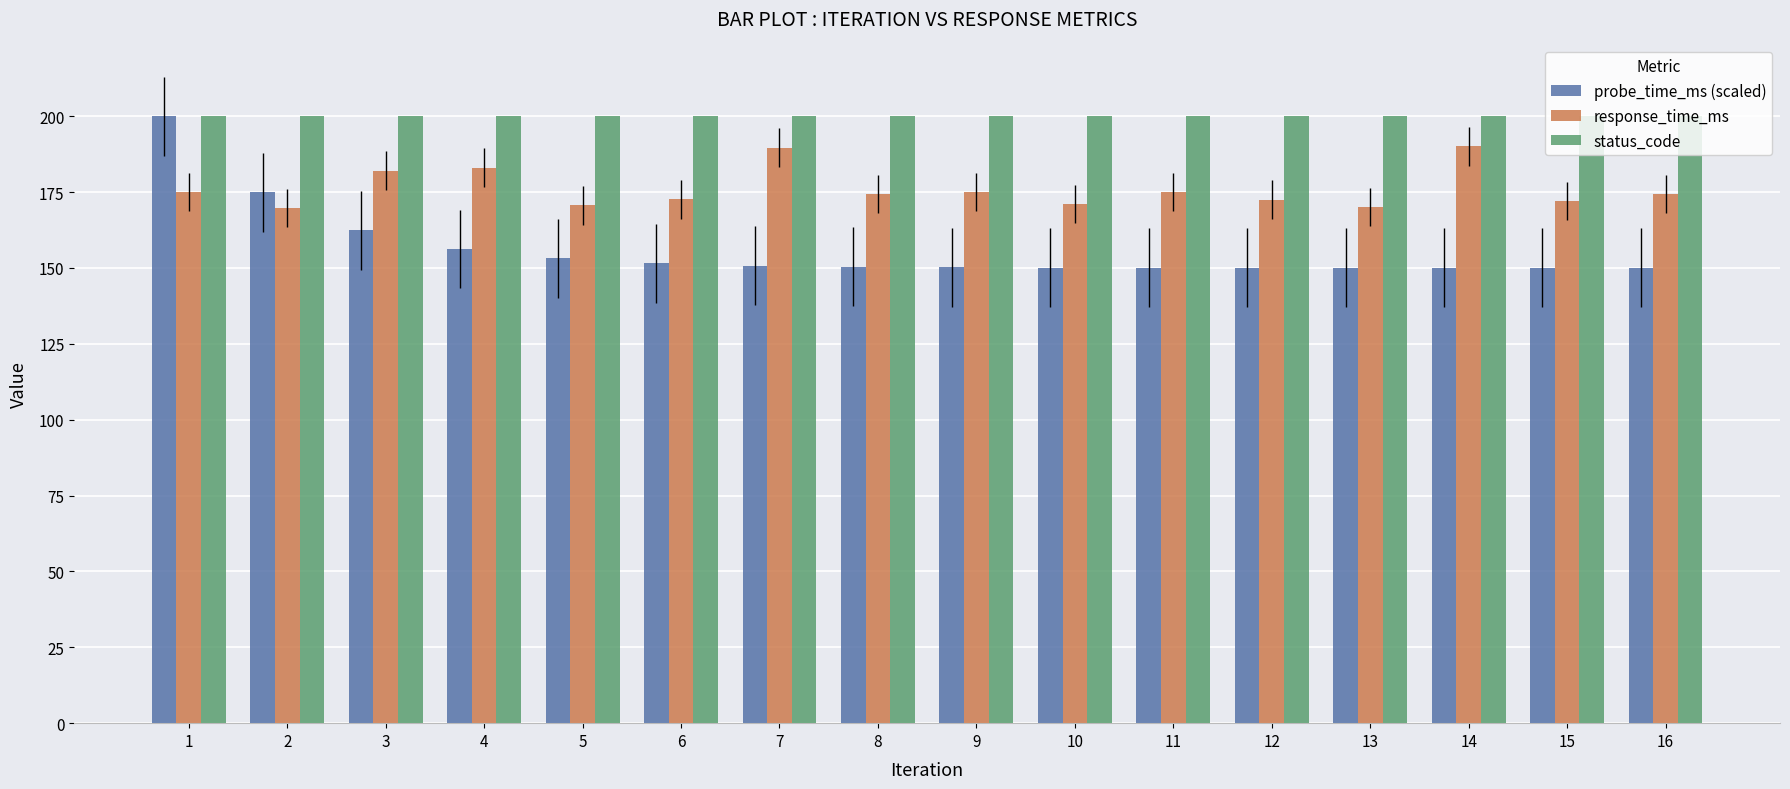

How many bars are there in each group?

3